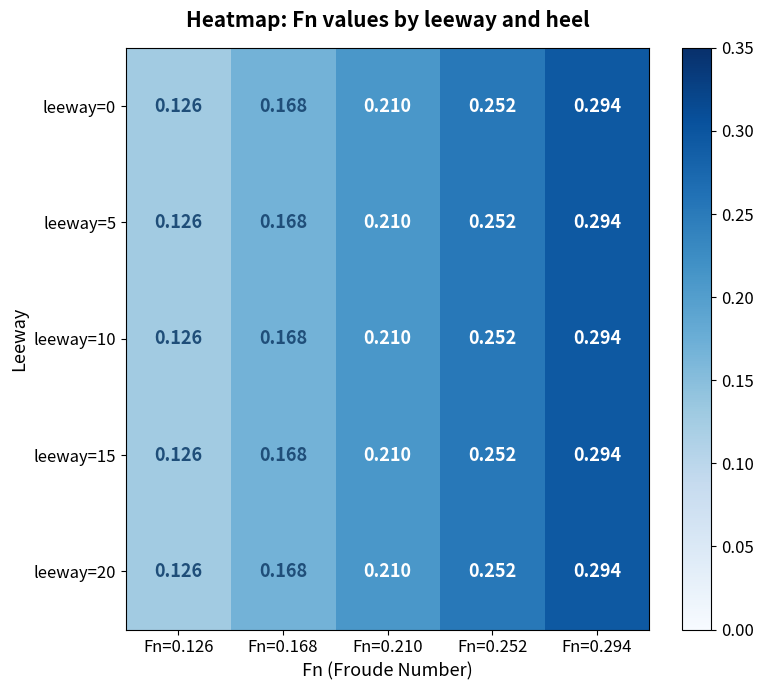

At Fn=0.210, list the series in order from largest to smallest.

leeway=0, leeway=5, leeway=10, leeway=15, leeway=20